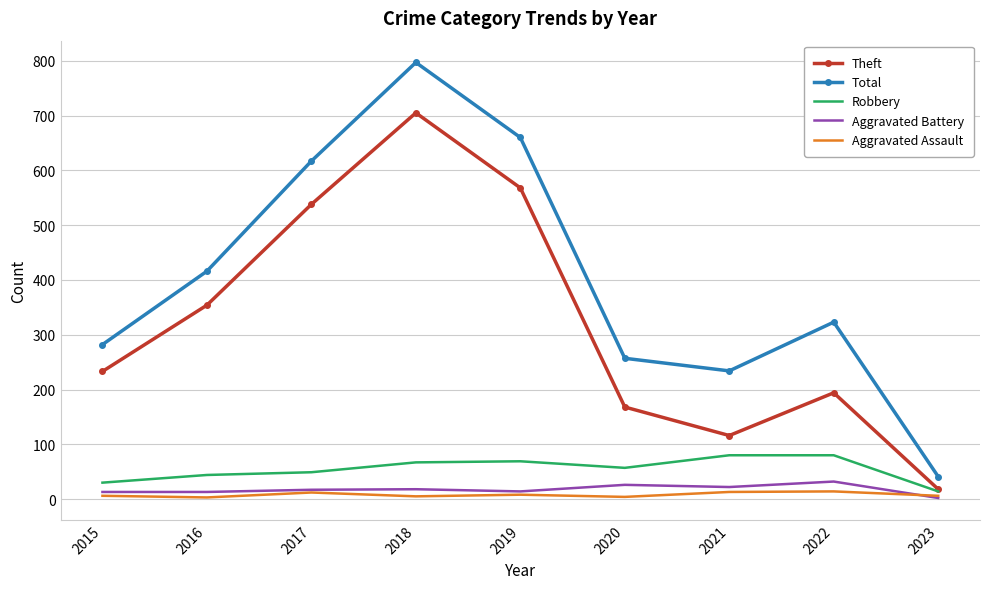

Which series has the largest total across all categories?

Total